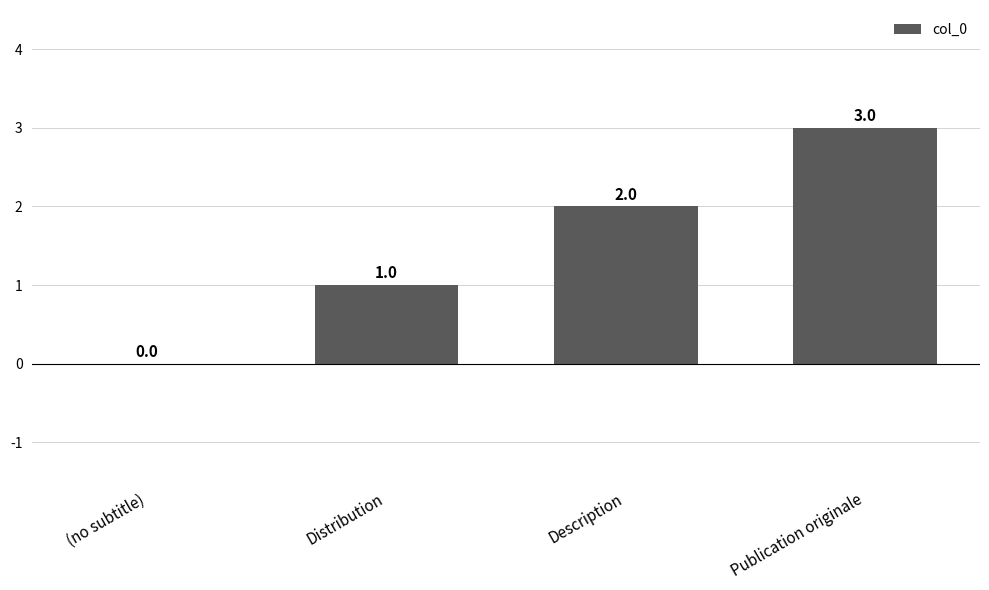

True or false: the data shows -2 at (no subtitle).

False